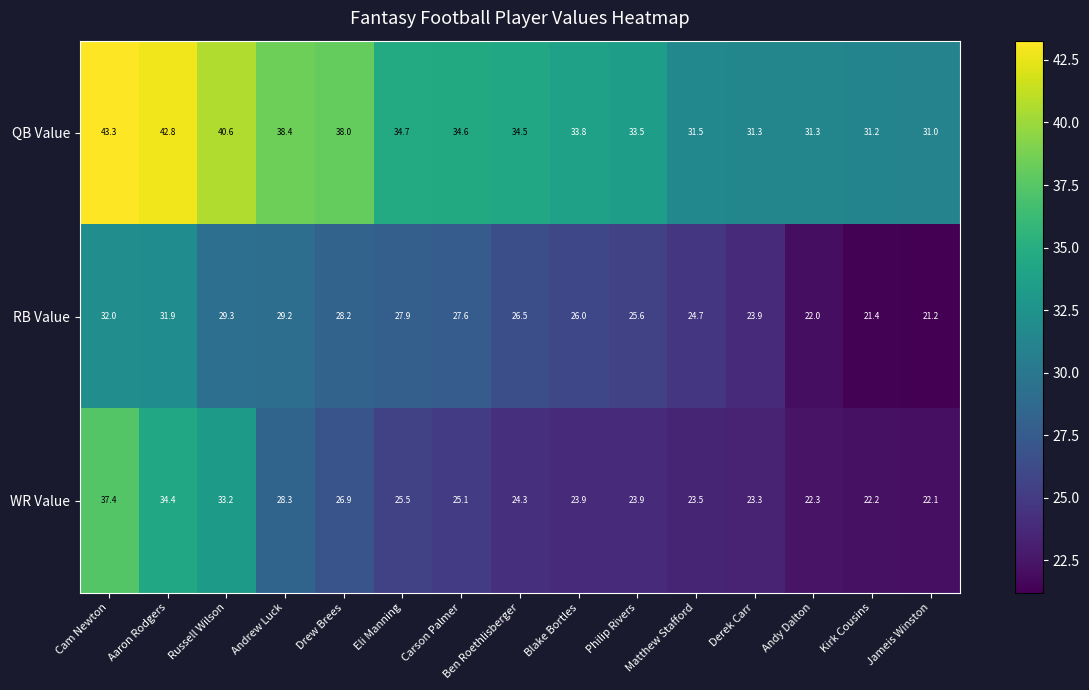

True or false: RB Value has a value of 40.6 at Drew Brees.

False